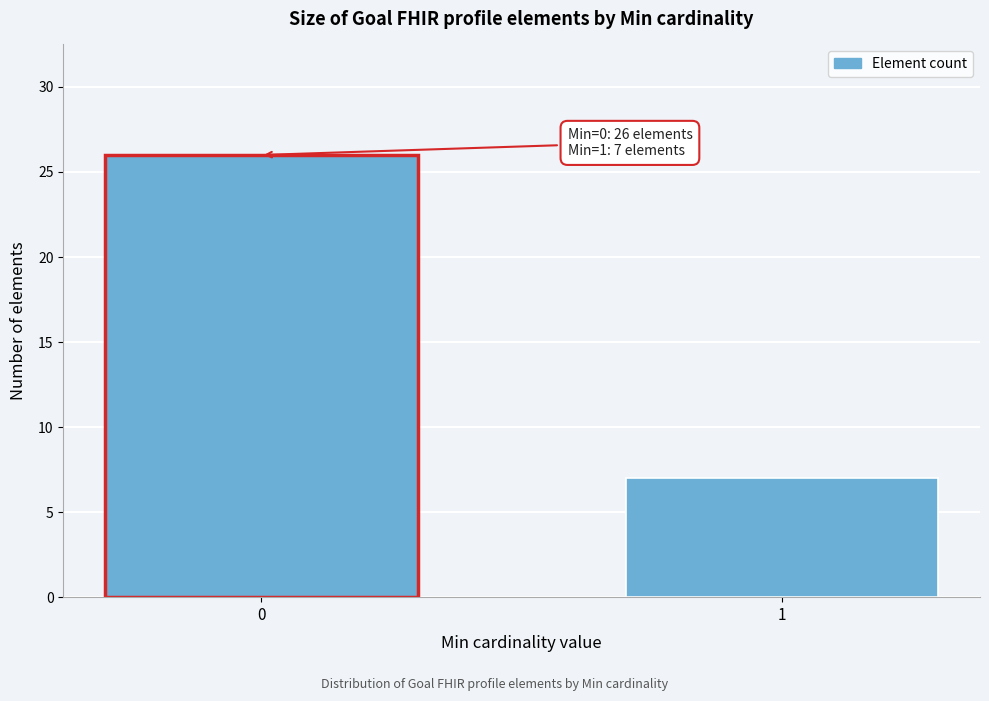

Reading left to right, what are all the values shown in this chart?

26	7